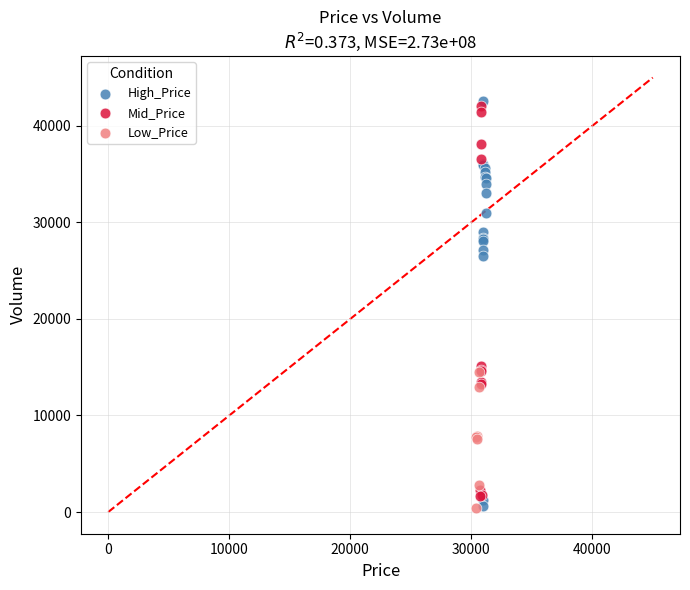

Which series contains the highest Y value?

High_Price